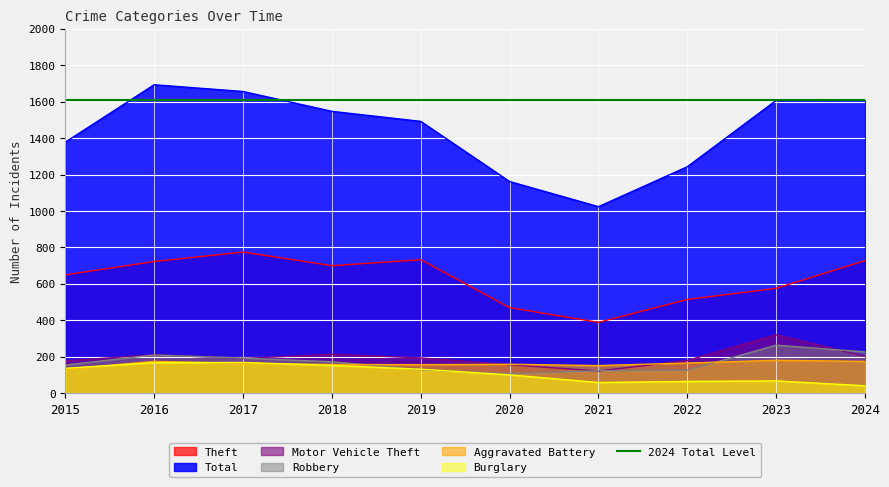

What is the value of the Aggravated Battery point at the 3rd from the left?

164